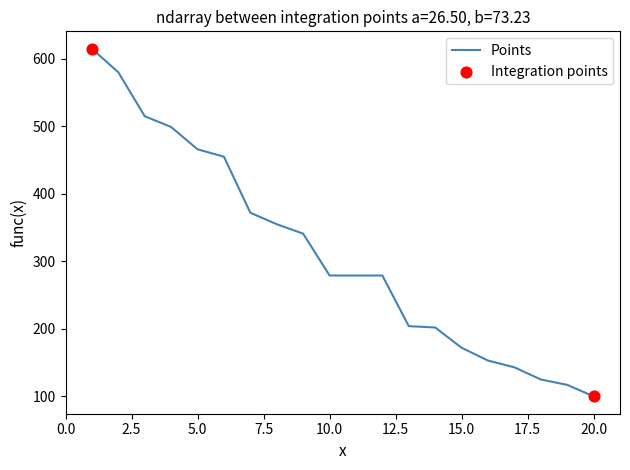

What is the minimum value shown in the chart?

100